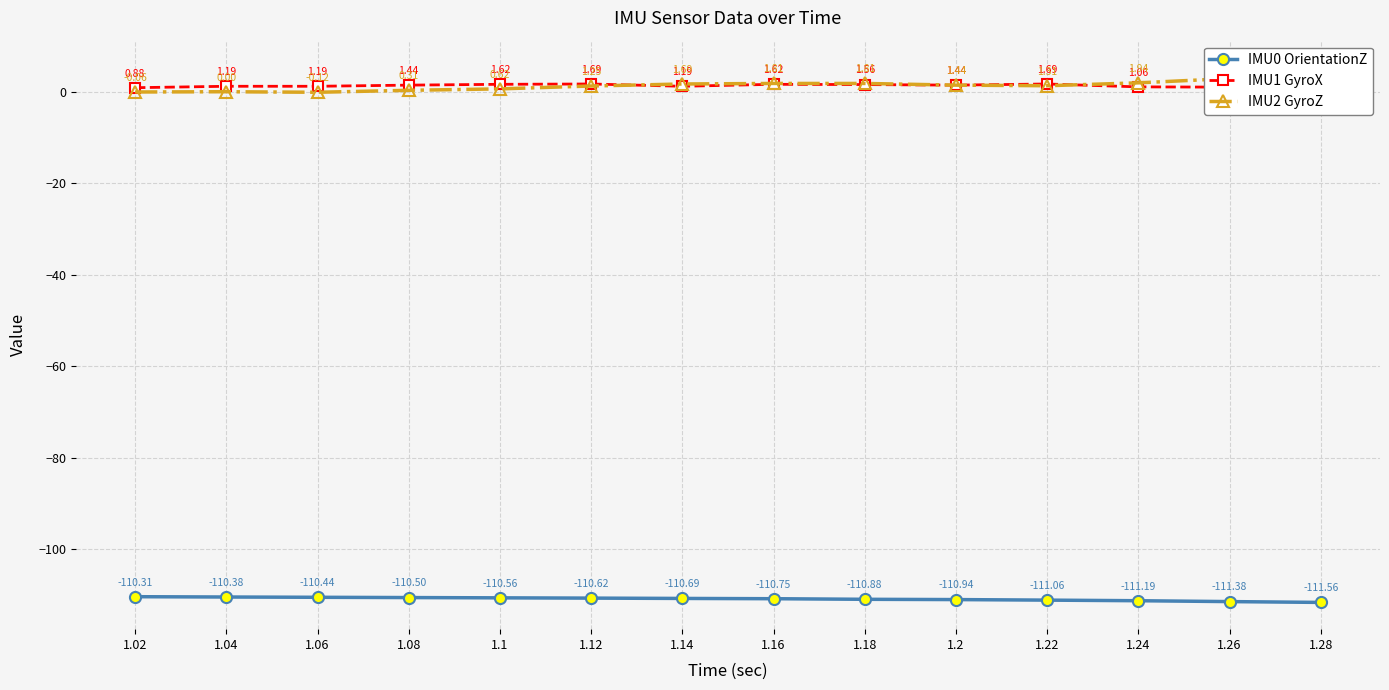

Rank the series by their maximum value, from lowest to highest.

IMU0 OrientationZ, IMU1 GyroX, IMU2 GyroZ